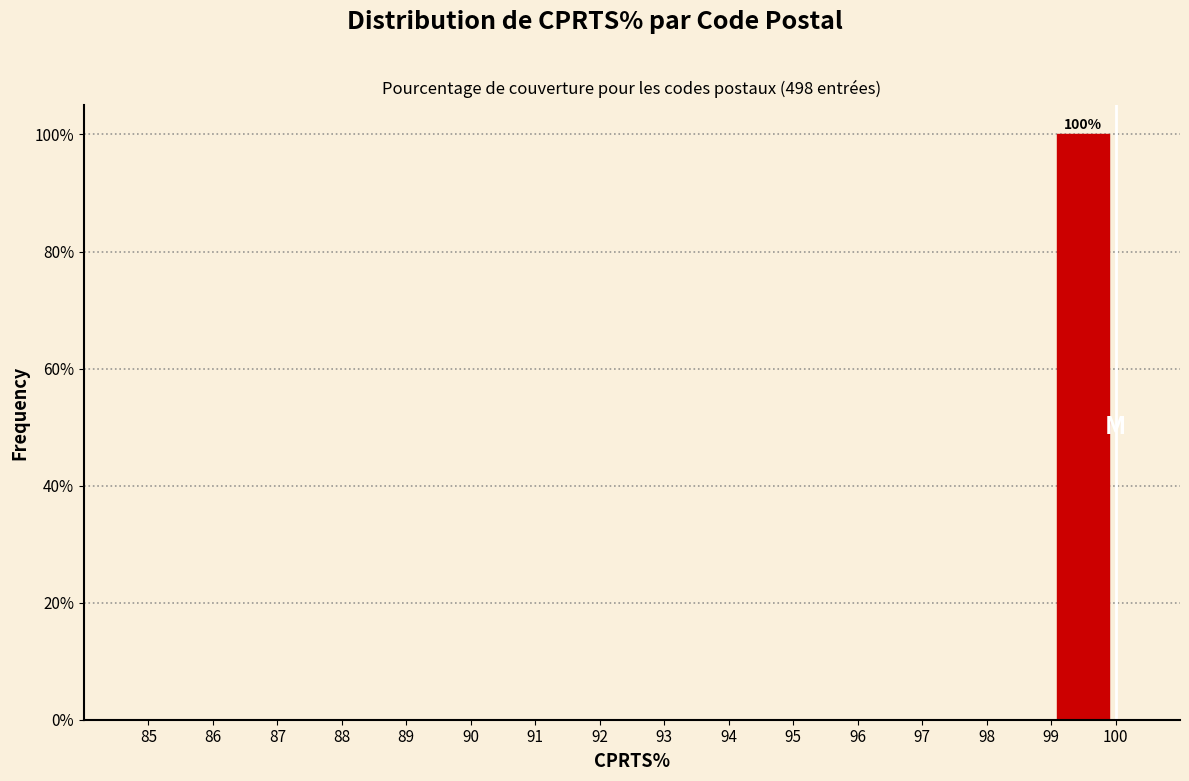

Which range on the x-axis has the tallest bar?

99 to 100